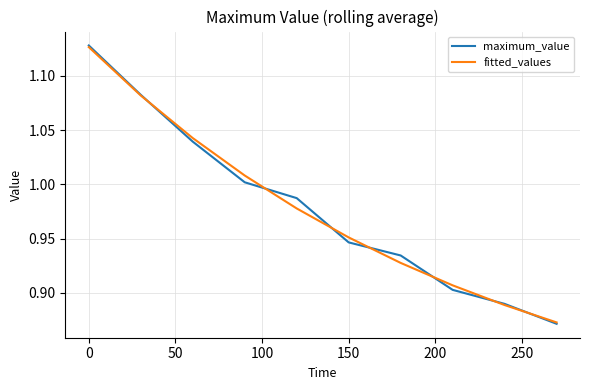

Which series has the largest range (max minus min)?

maximum_value